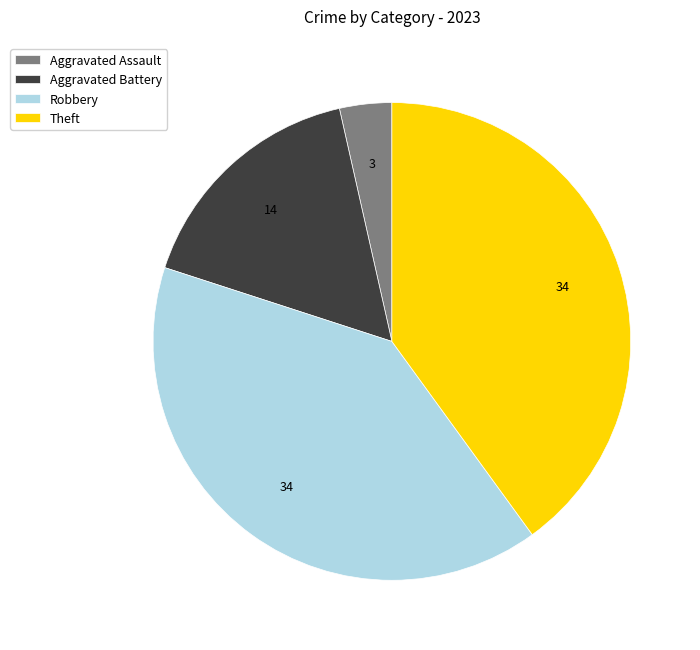

The Theft slice represents 40% of the pie. True or false?

True